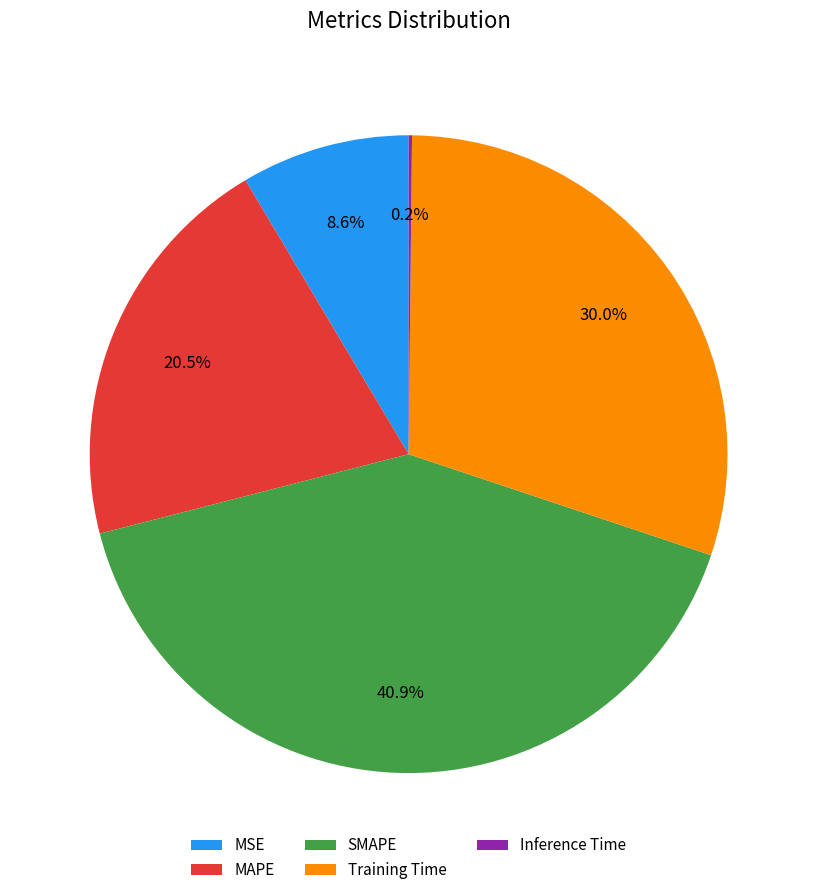

What percentage do MAPE and MSE together represent?

29.0%